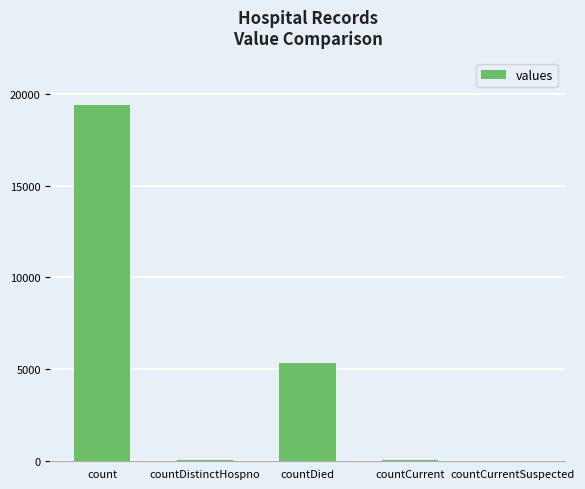

Is it true that the value at countDied is 5357?

True